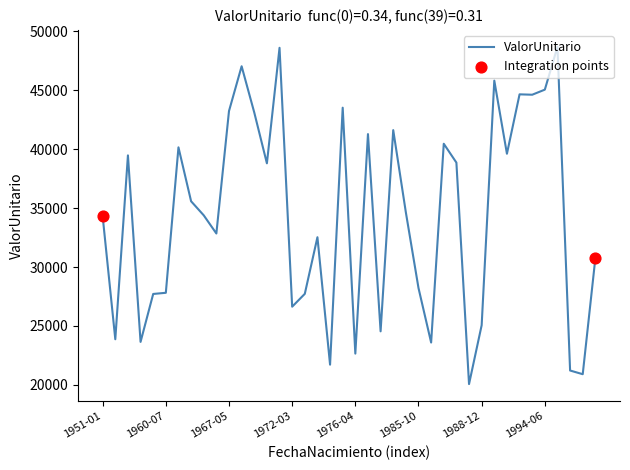

What is the minimum value shown in the chart?

20061.4